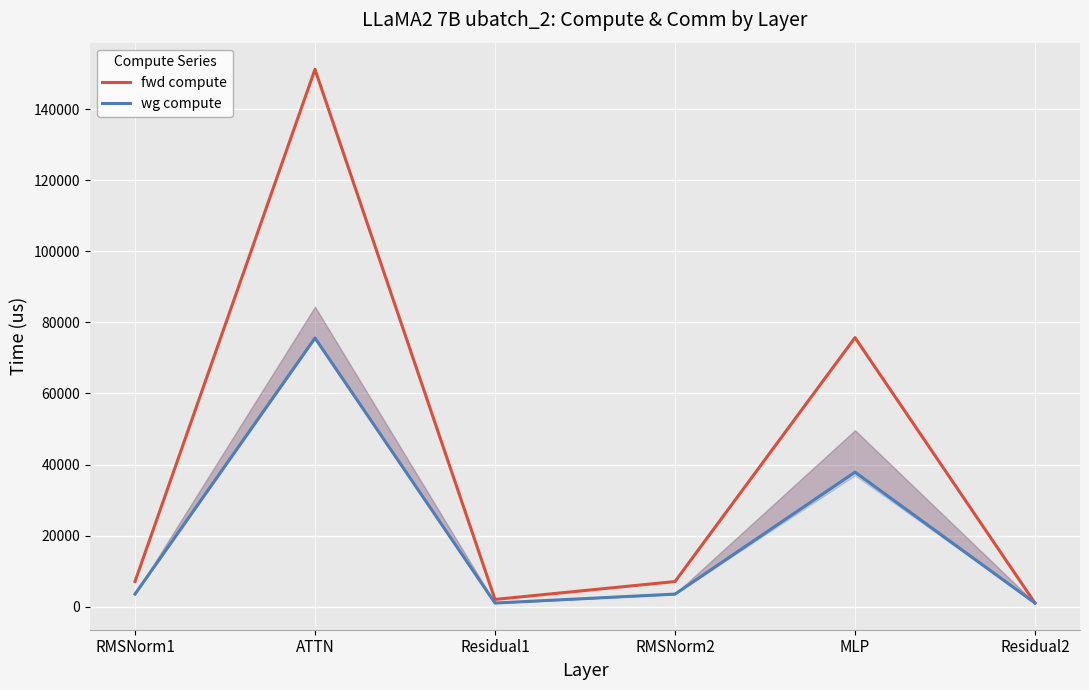

True or false: wg compute and fwd compute cross at least once.

False